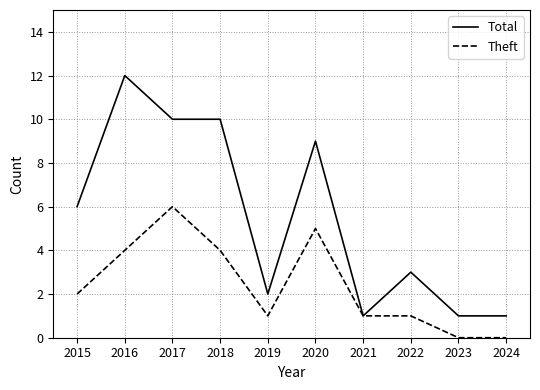

At which category does Total reach its first local peak?

2016